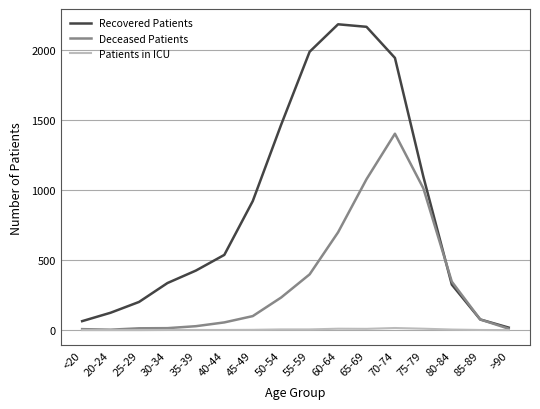

The value of Recovered Patients at 45-49 is 921. True or false?

True